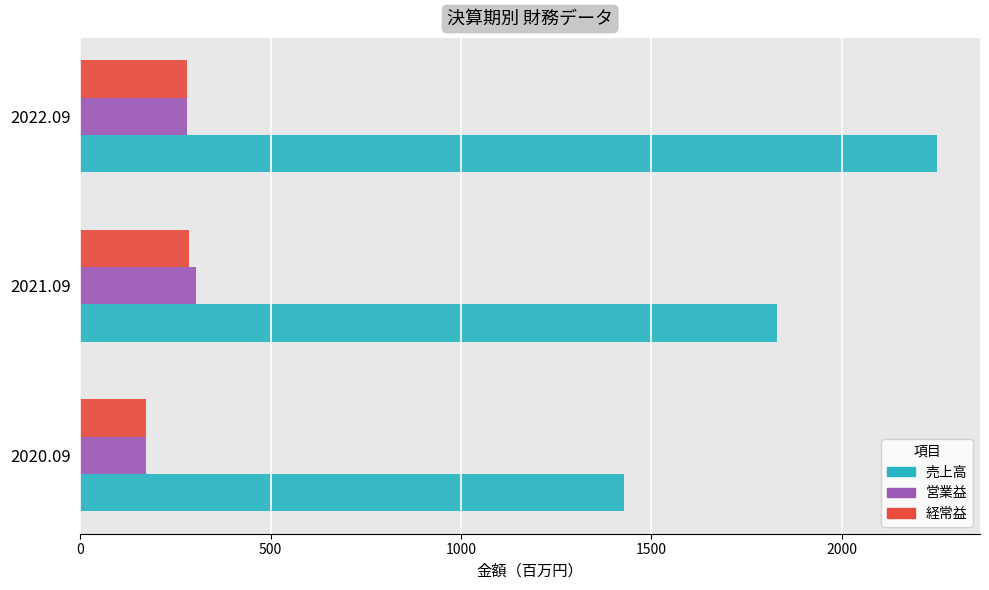

The 経常益 series shows 286 at 2021.09. True or false?

True